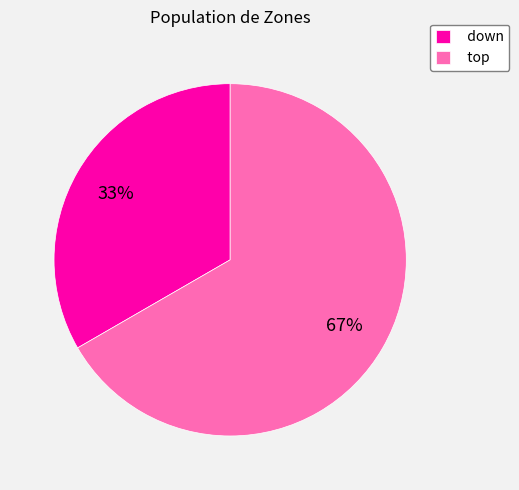

How many segments does this pie chart have?

2